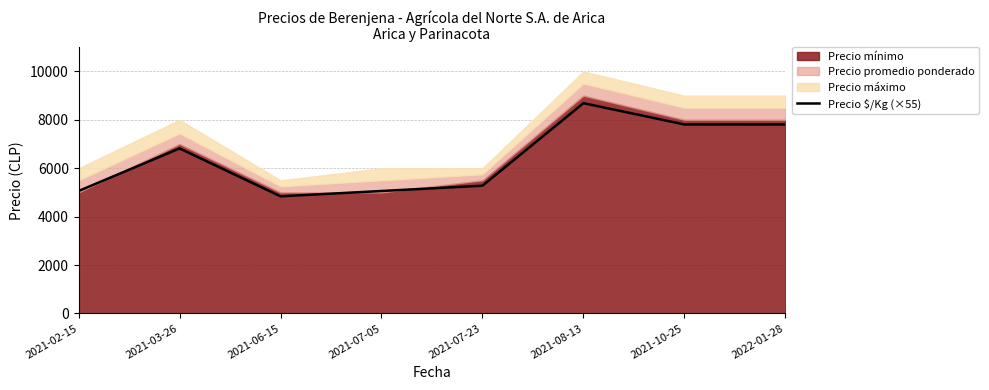

The chart shows a value of 8690 at 2021-08-13. True or false?

True